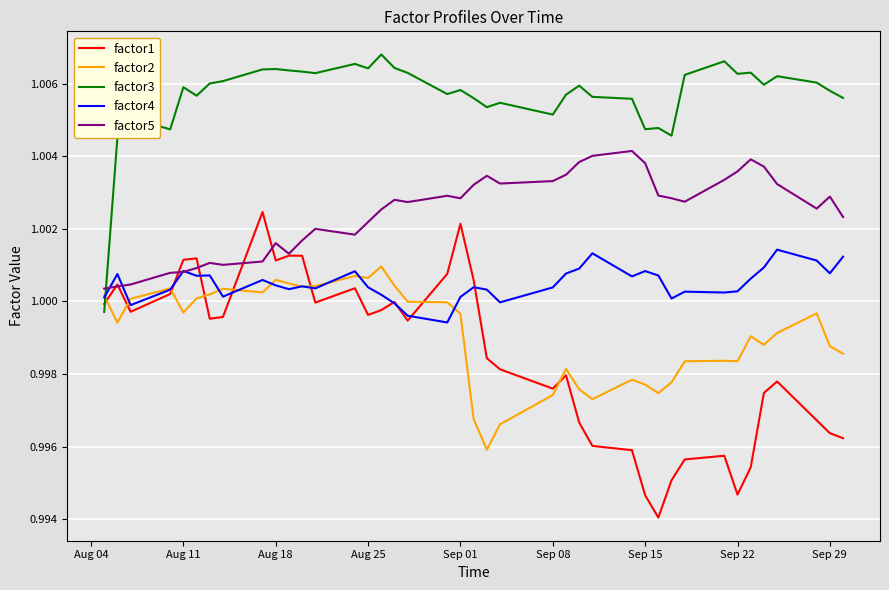

Which series has the largest total across all categories?

factor3